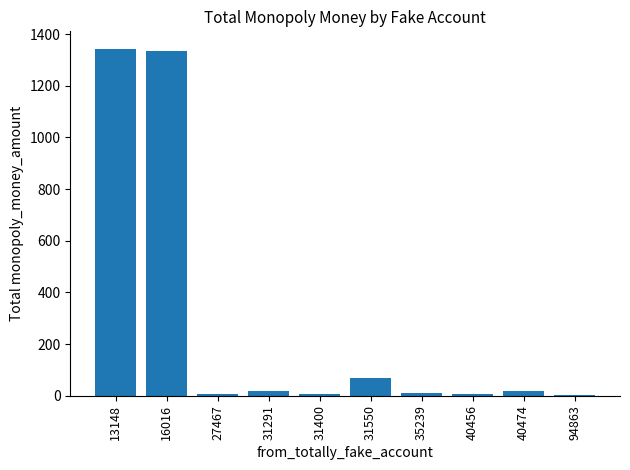

Where is the data nearest to the value 673?

31550